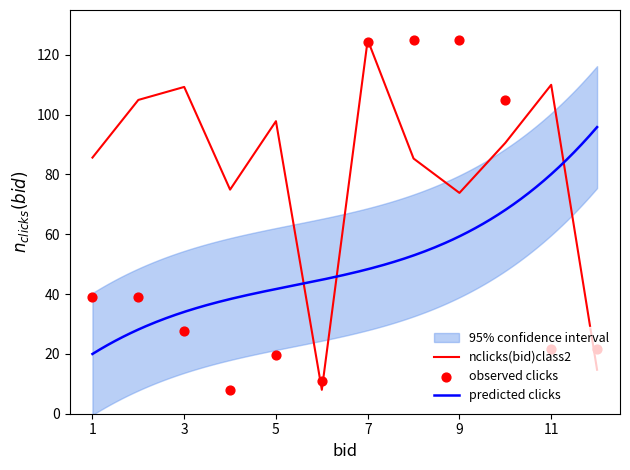

True or false: nclicks(bid)class2 has a value of 192.6 at 11.

False